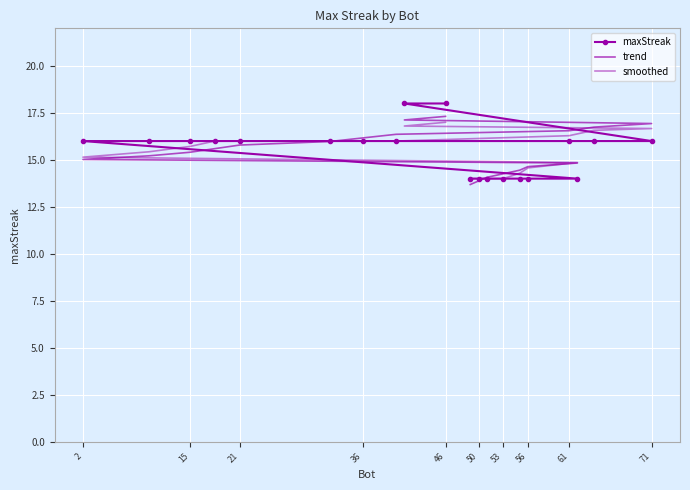

True or false: maxStreak has more than 0 interior local peaks.

False